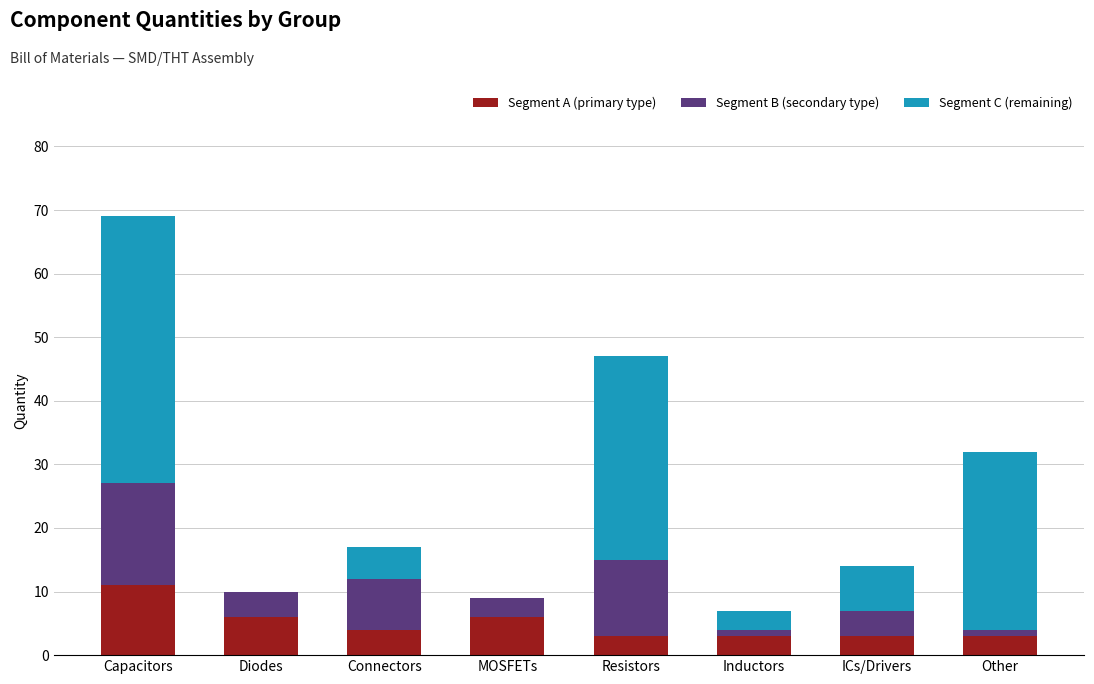

At which category is the sum across all series the highest?

Capacitors